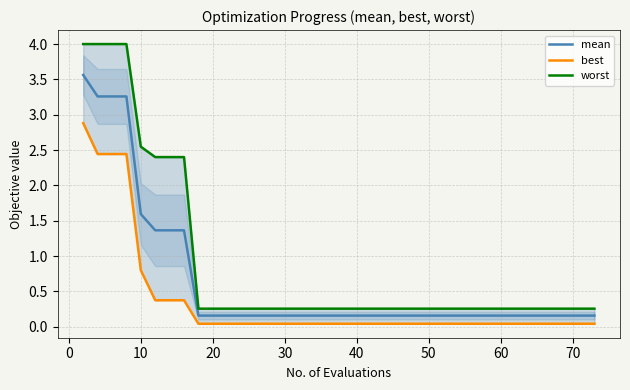

What is the average value of the worst series?

0.8